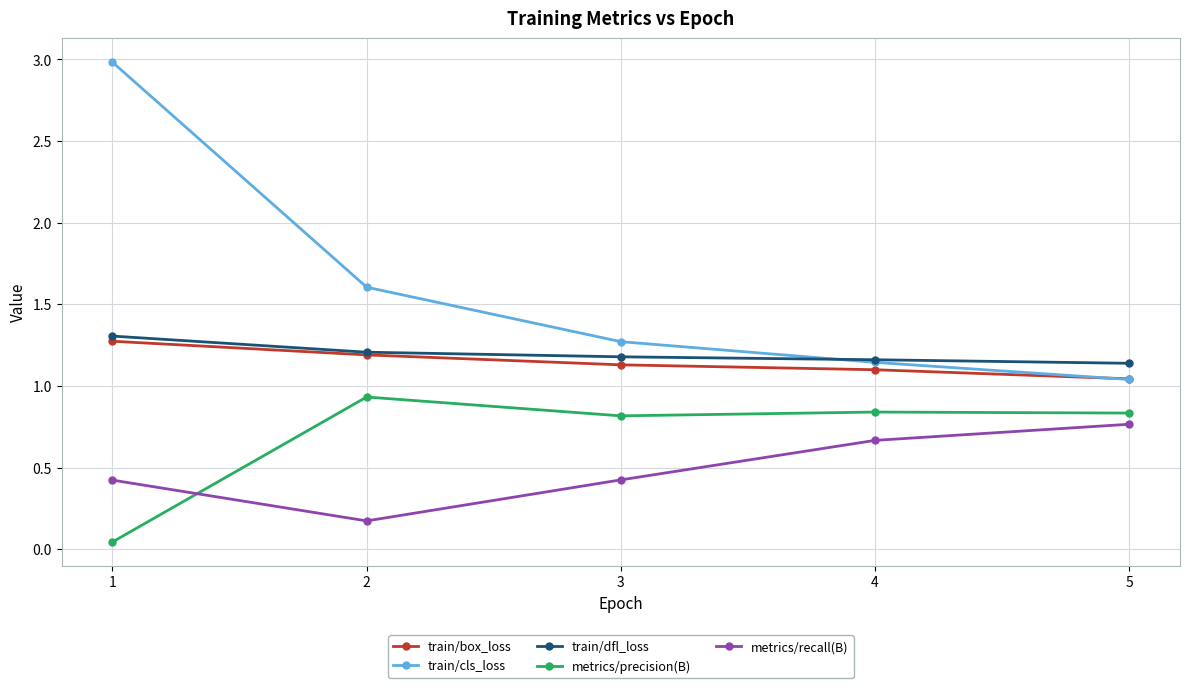

What is the difference between the train/box_loss values at 1 and 3?

0.1